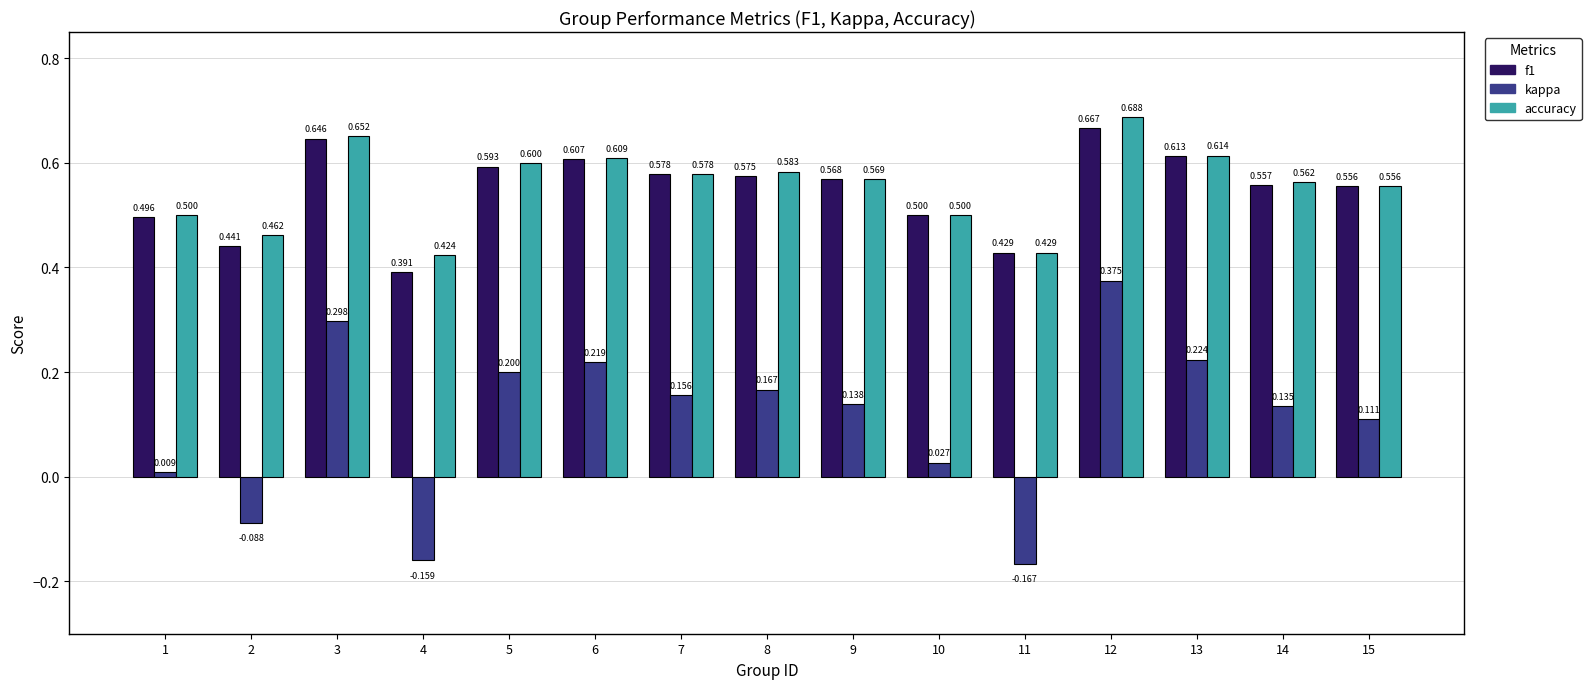

Count the f1 values in the range 0 to 1.

15